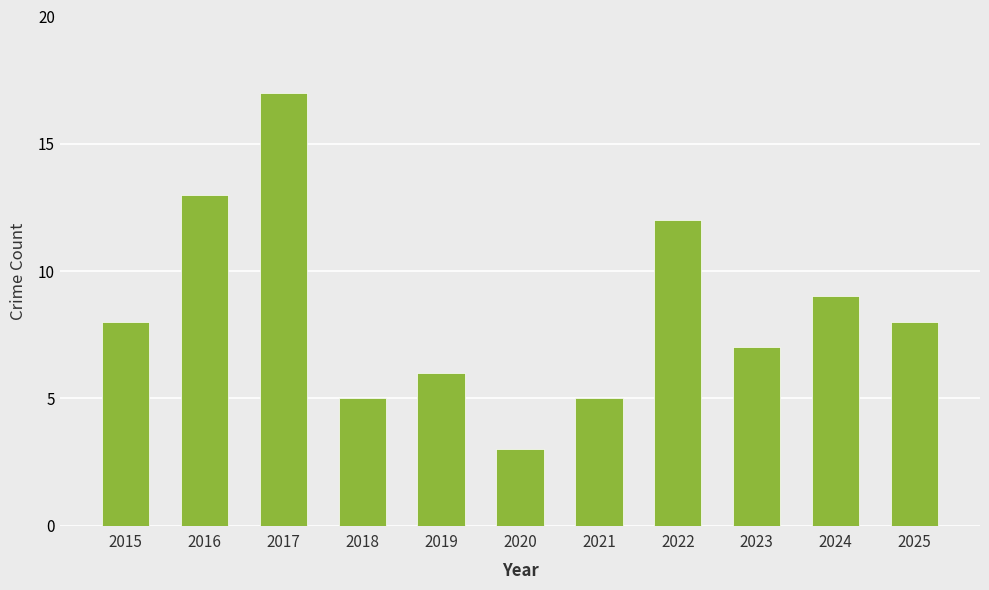

What is the value of the 9th bar from the left?

7